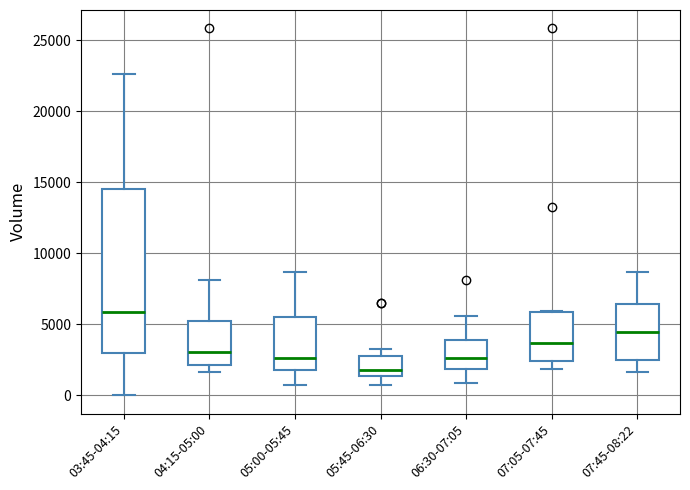

Reading left to right, transcribe this box plot: for each box, give where its median line is, the range the box spans, and where its two whiskers end, as read against the y-axis. The values are not printed on the chart, so give them approximately, as read against the axis.

03:45-04:15: median 6000, box 3000 to 14500, whiskers 0 to 22500
04:15-05:00: median 3000, box 2000 to 5000, whiskers 1500 to 8000
05:00-05:45: median 2500, box 2000 to 5500, whiskers 500 to 8500
05:45-06:30: median 2000, box 1500 to 3000, whiskers 500 to 3500
06:30-07:05: median 2500, box 2000 to 4000, whiskers 1000 to 5500
07:05-07:45: median 3500, box 2500 to 6000, whiskers 2000 to 6000
07:45-08:22: median 4500, box 2500 to 6500, whiskers 1500 to 8500